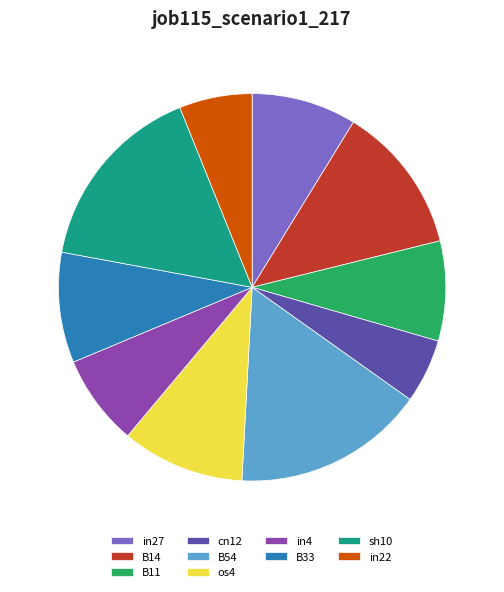

Is it true that in22 is 13% of the pie?

False